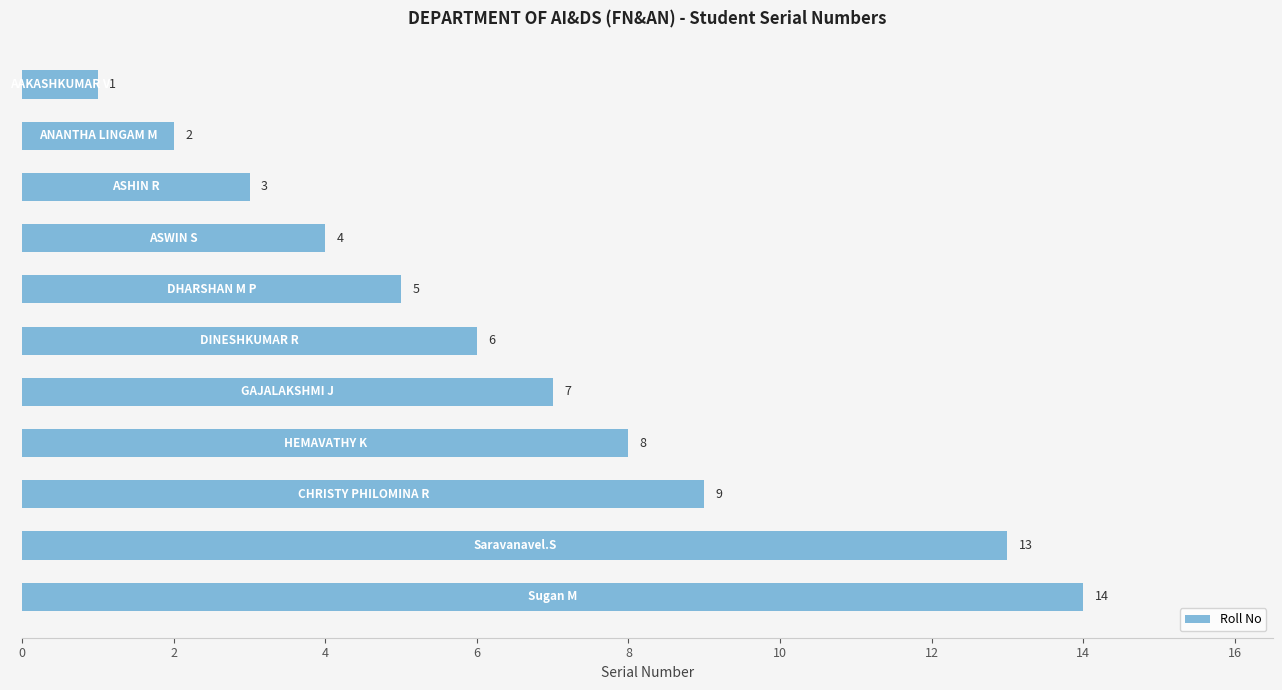

Reading bottom to top, extract all data points from this chart.

14	13	9	8	7	6	5	4	3	2	1